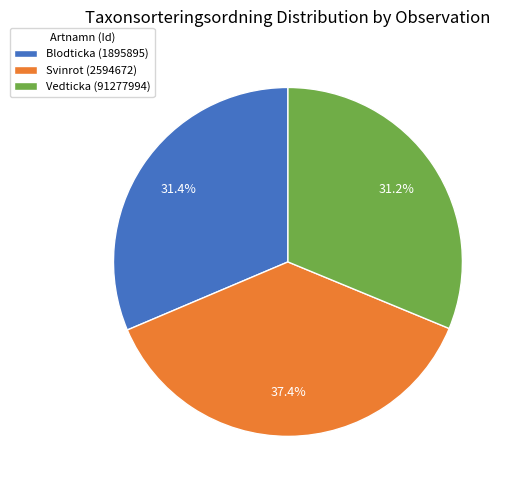

True or false: Svinrot (2594672) accounts for 25% of the total.

False